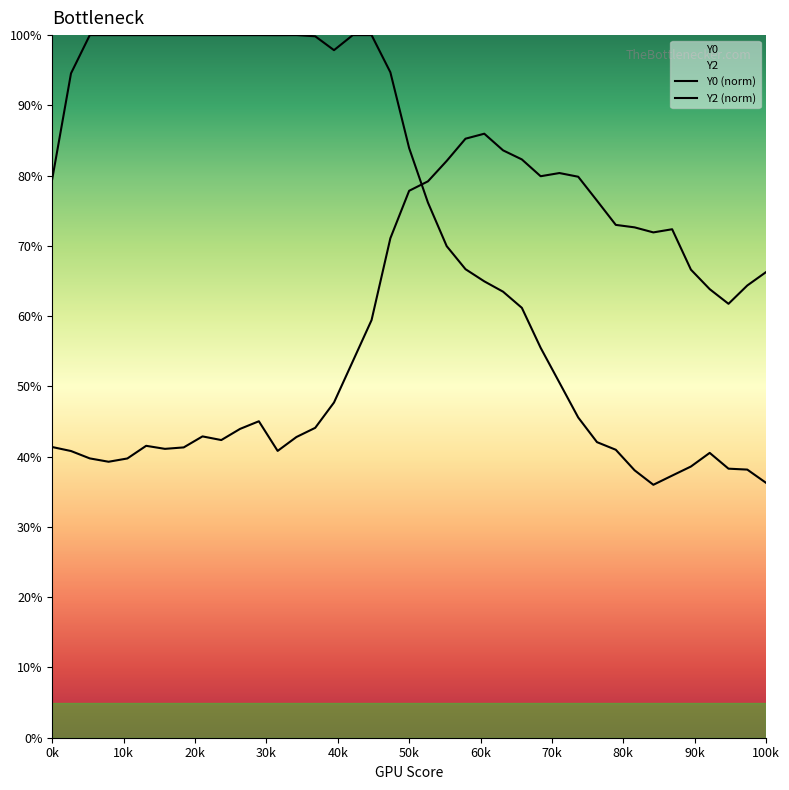

How many lines are shown in the chart?

2